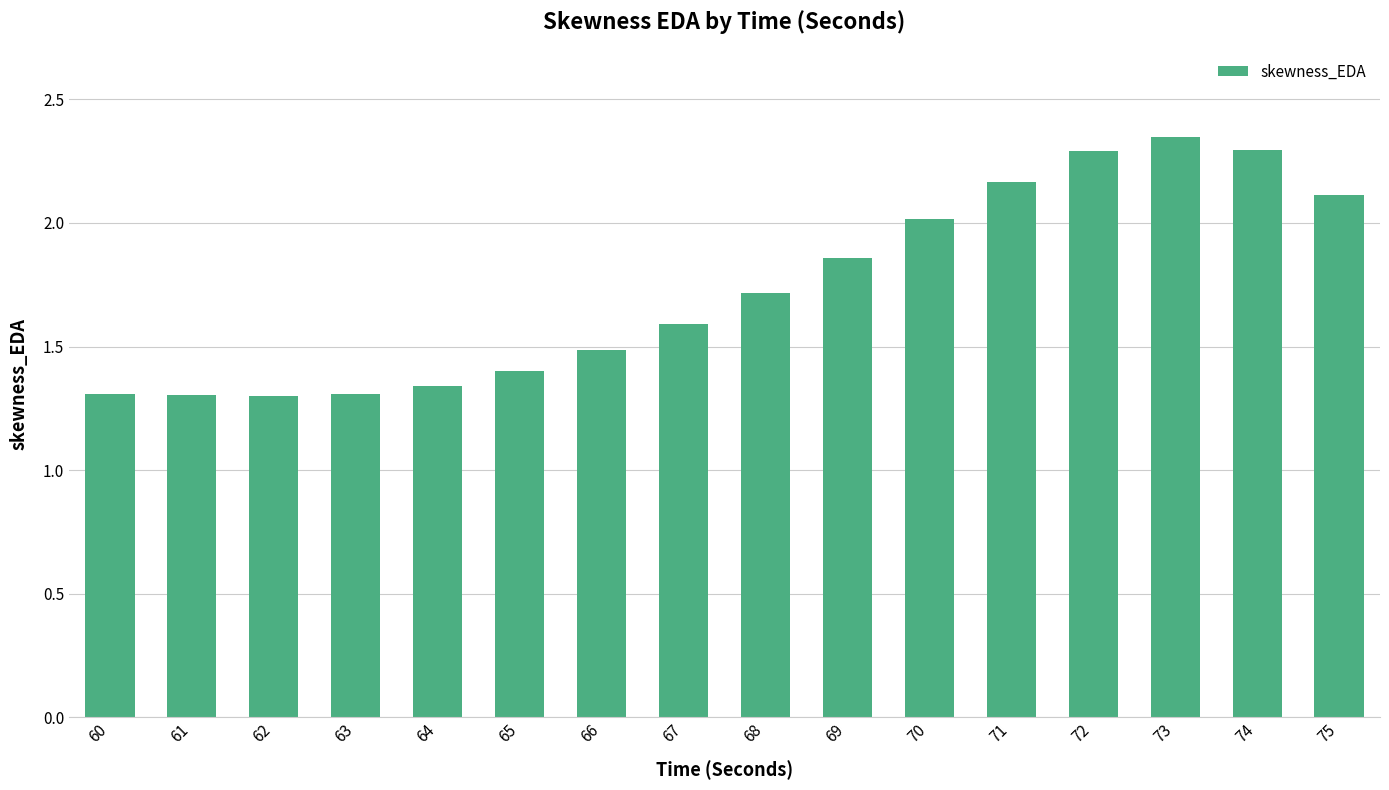

What is the value of the 9th bar from the left?

1.7